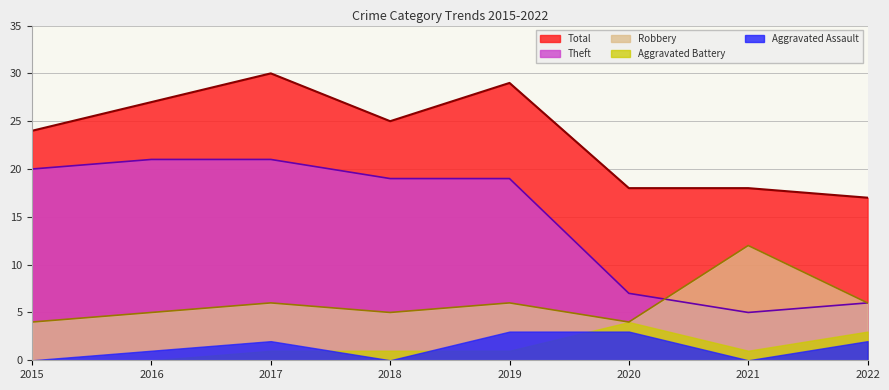

At which category is the sum across all series the highest?

2017